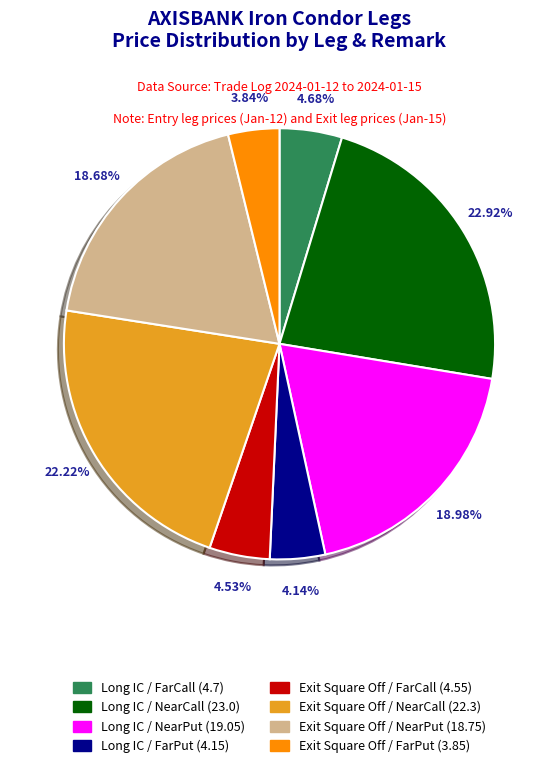

Is there any slice that represents more than half of the pie?

No